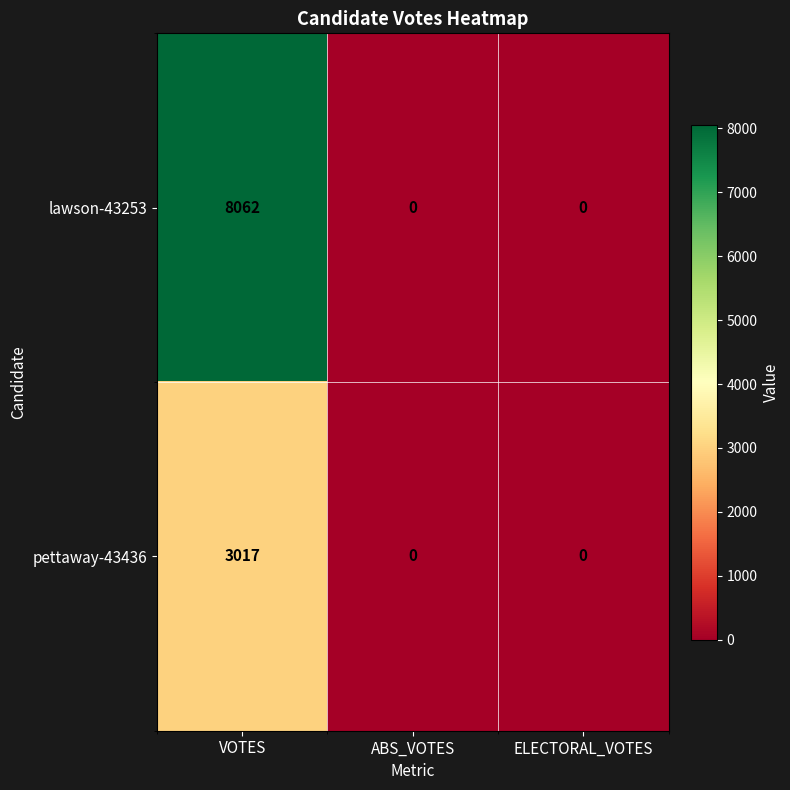

Between VOTES and ELECTORAL_VOTES, which series saw the biggest shift?

lawson-43253